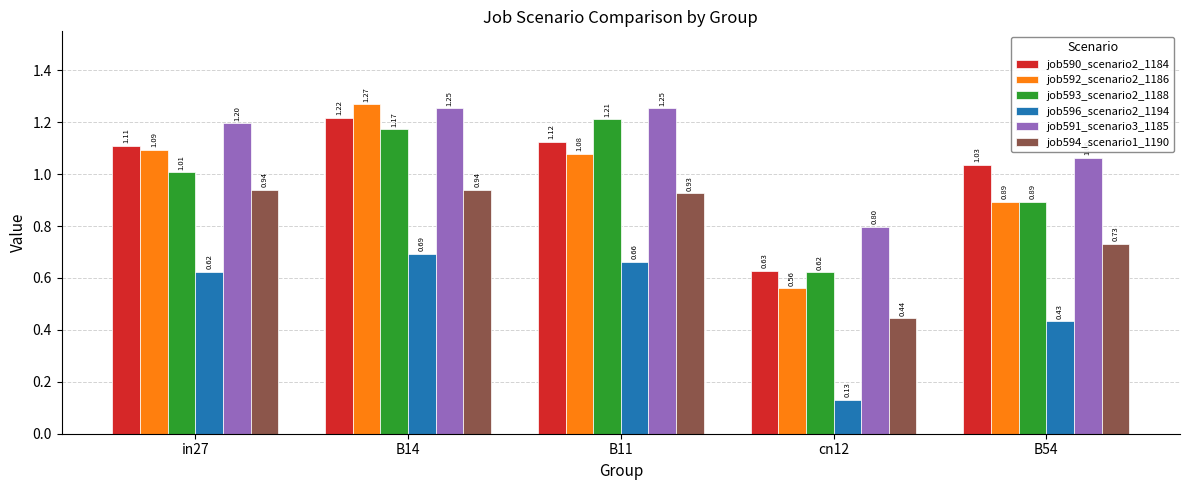

What is the sum of the job592_scenario2_1186 values at B14 and B54?

2.2